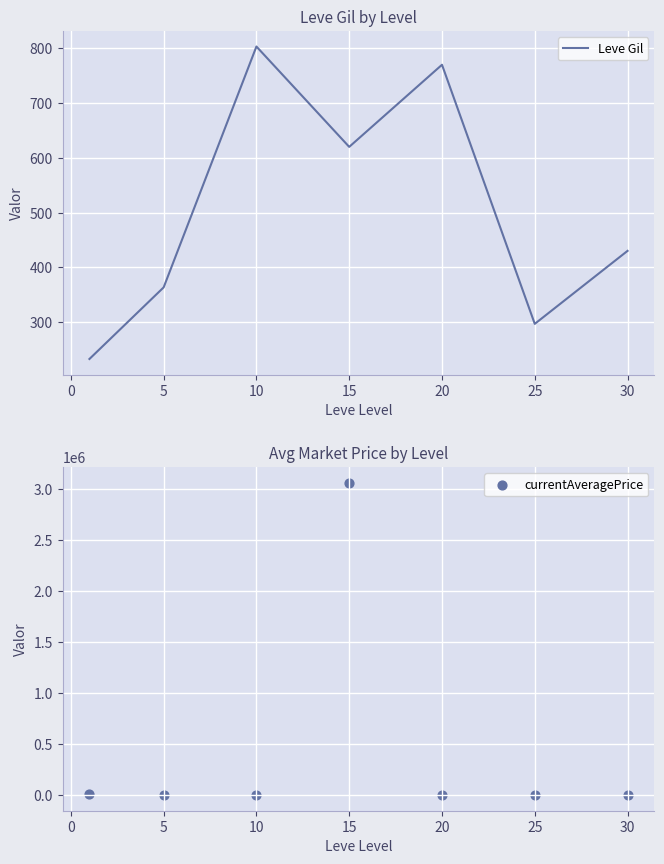

Which series contains the lowest Y value?

Leve Gil